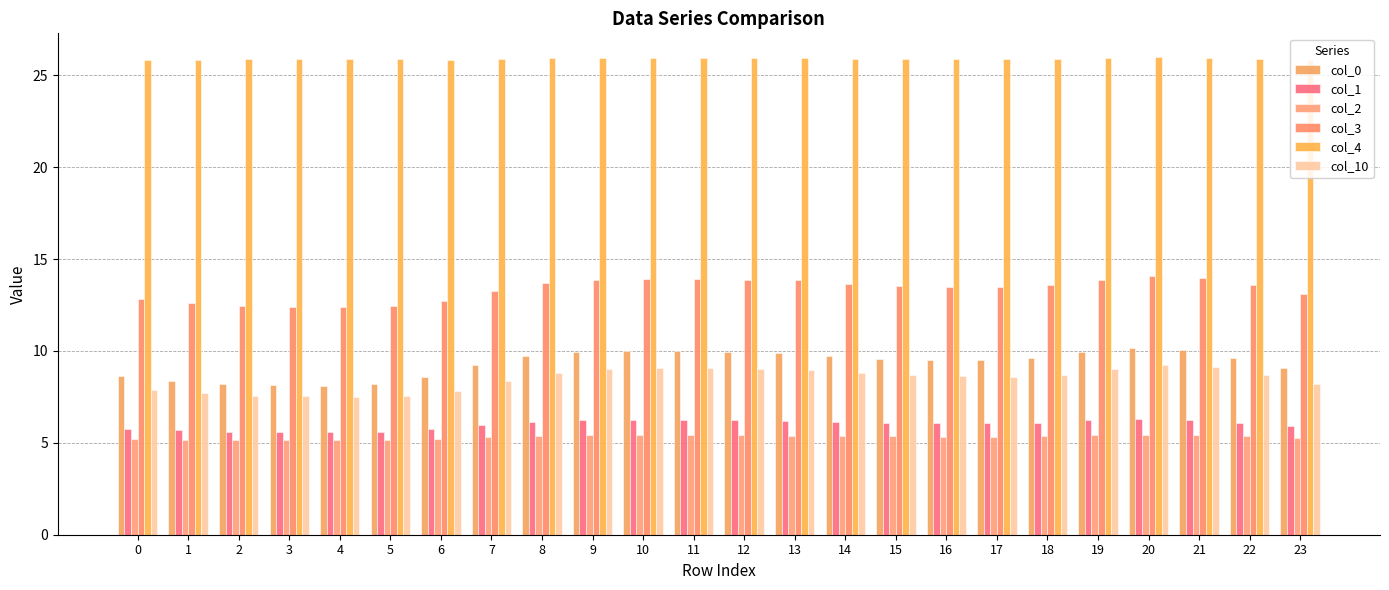

Where does the col_0 series first go above 9?

7